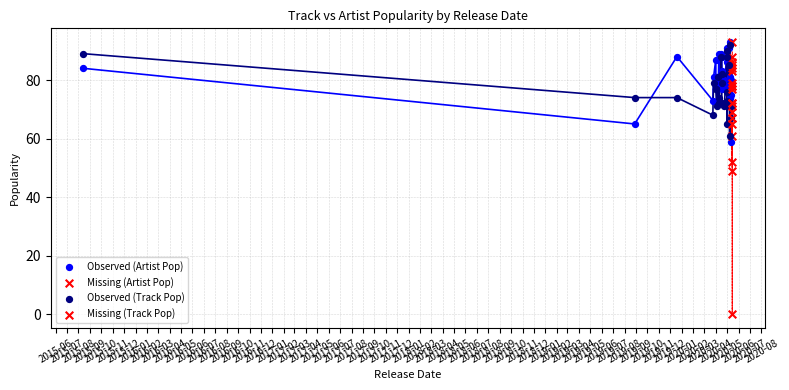

Which series reaches the minimum Y coordinate?

Artist_Popularity